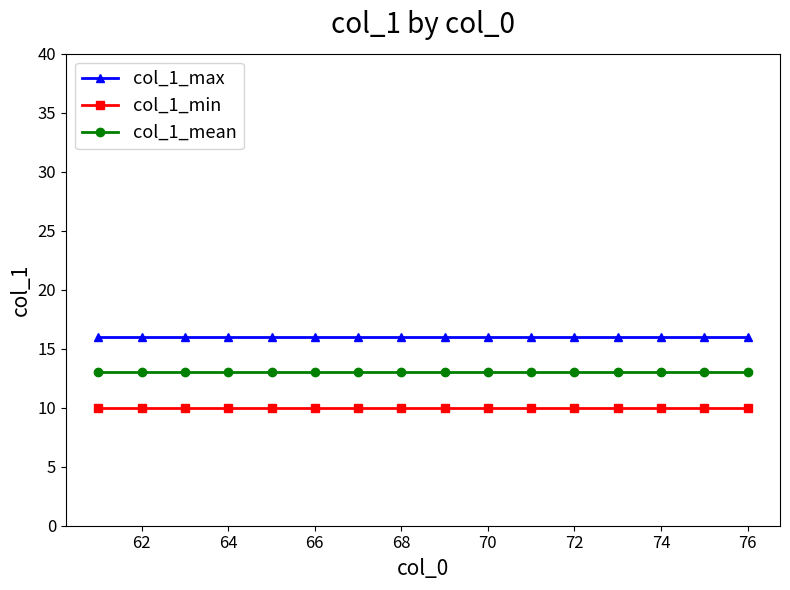

Which series has the largest total across all categories?

col_1_max